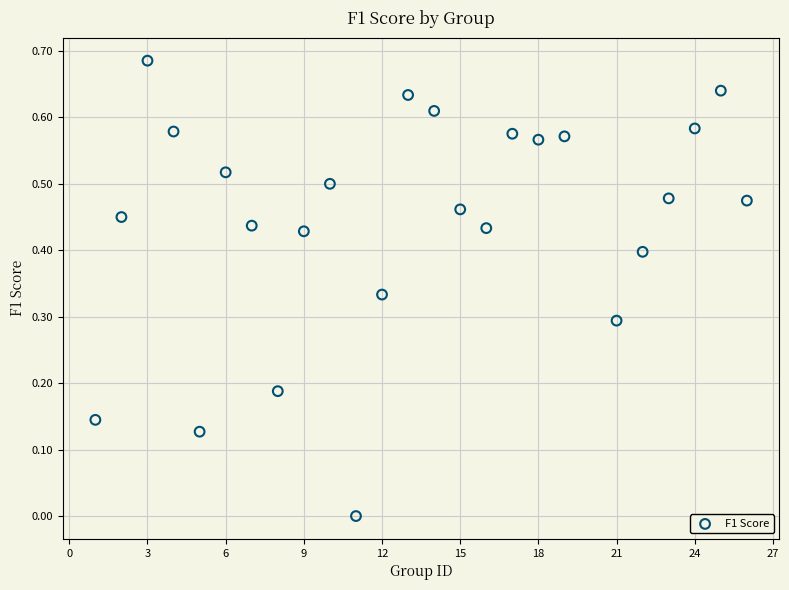

What is the range of X values (max minus min)?

25.0